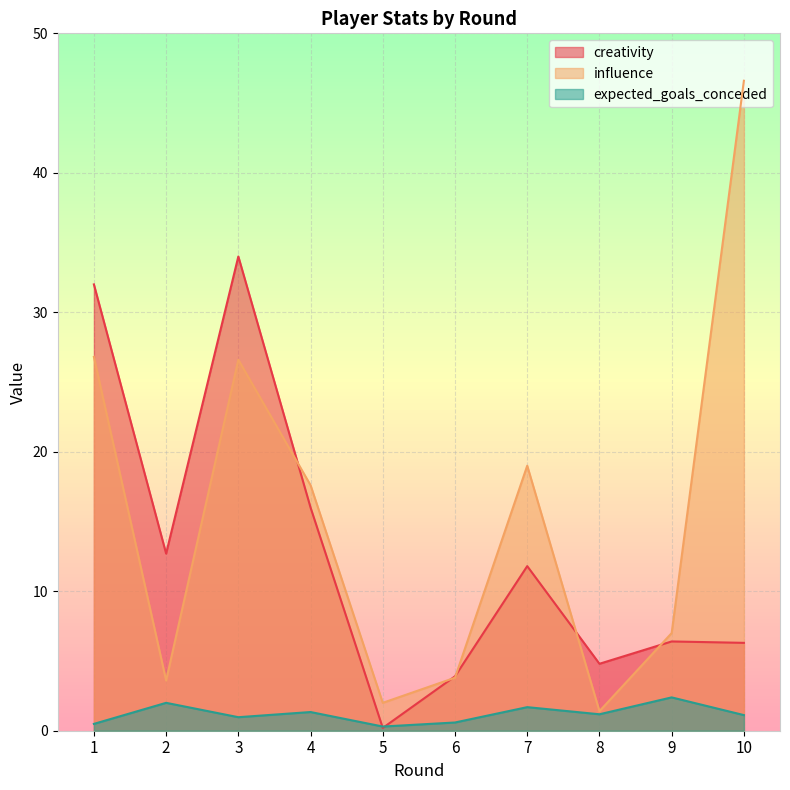

Between which two adjacent categories do creativity and expected_goals_conceded first intersect?

4 and 5